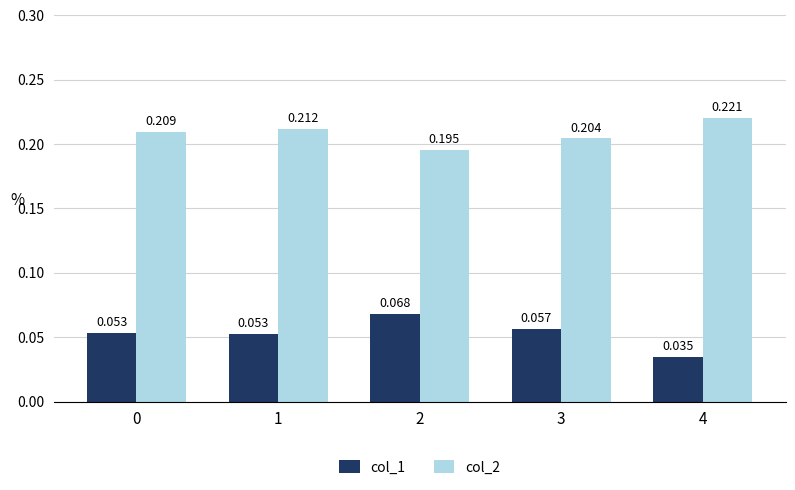

What is the maximum value for col_2?

0.2